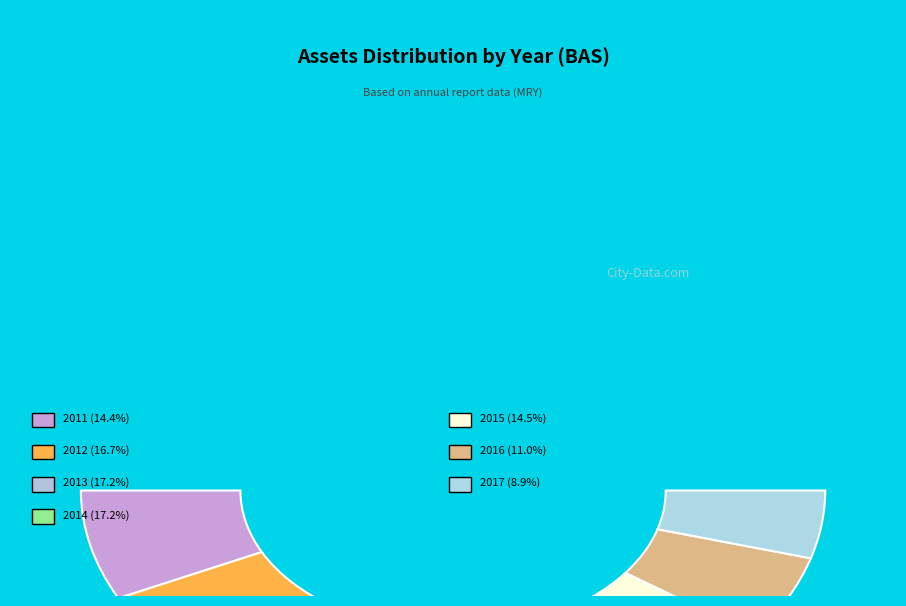

To the nearest percent, what is the combined percentage of 2012 and 2015?

31%